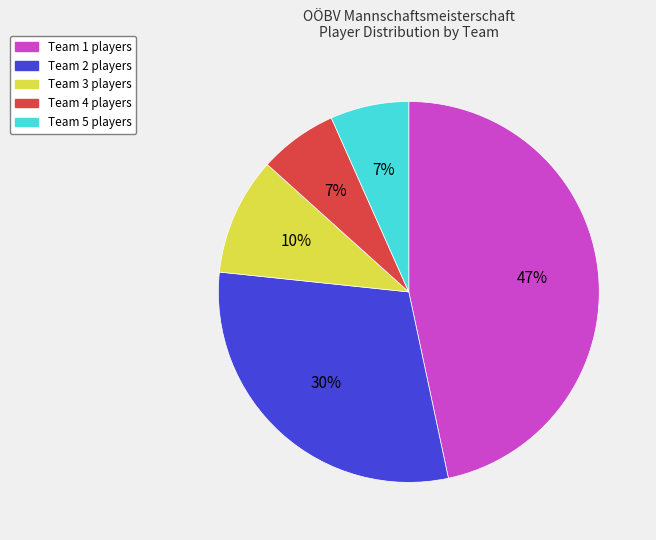

Count the number of slices in the pie.

5